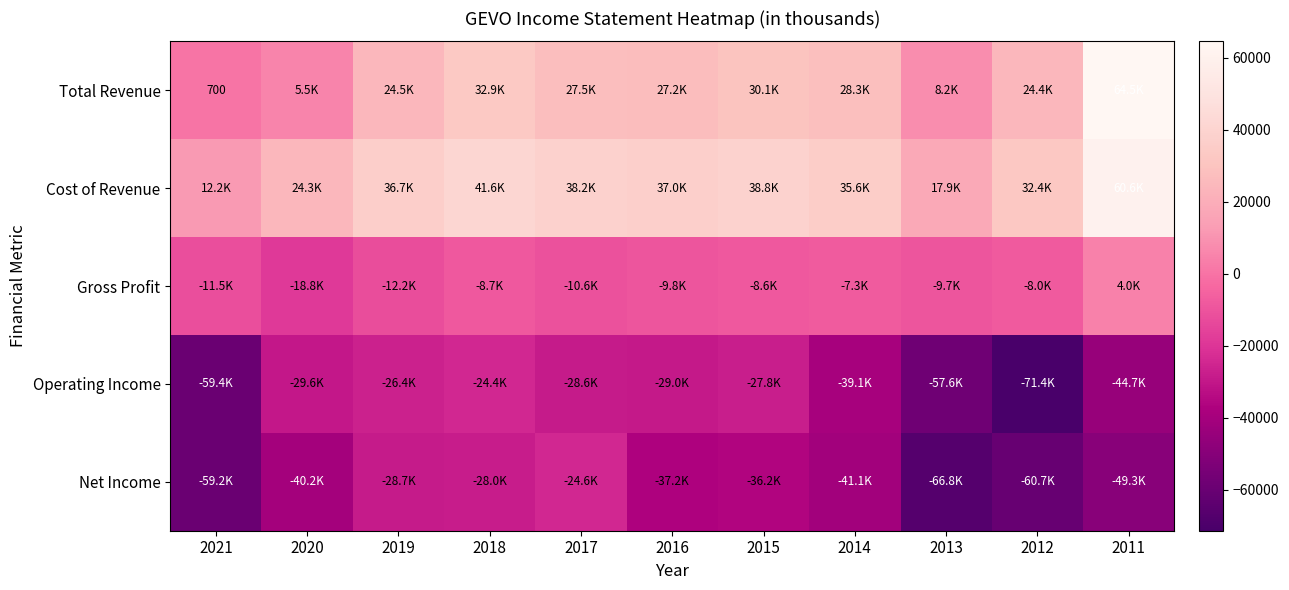

At which label is Cost of Revenue closest to 36400?

2019